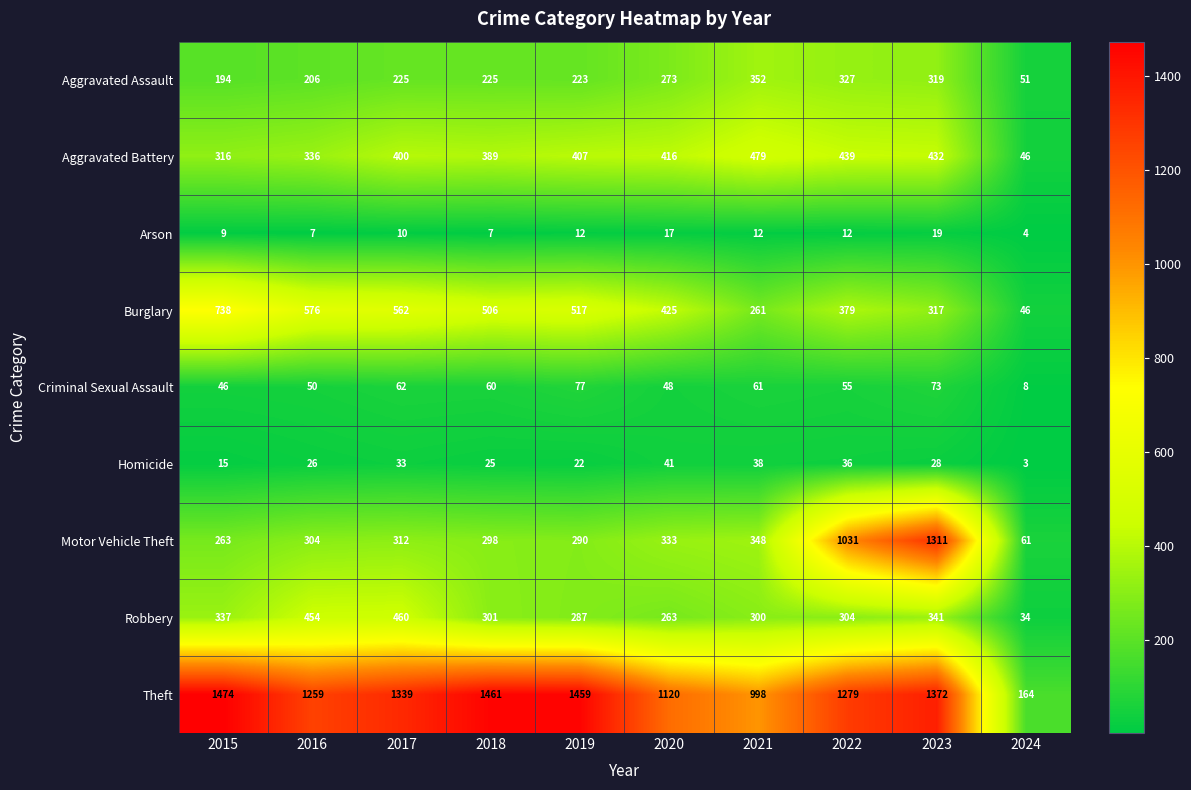

Rank the series by their maximum value, from highest to lowest.

Theft, Motor Vehicle Theft, Burglary, Aggravated Battery, Robbery, Aggravated Assault, Criminal Sexual Assault, Homicide, Arson